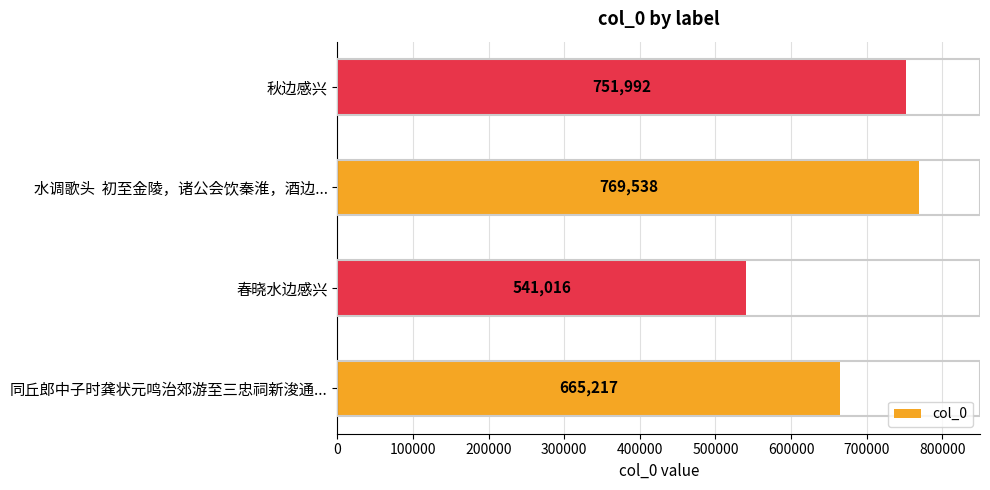

What is the maximum value shown in the chart?

769538